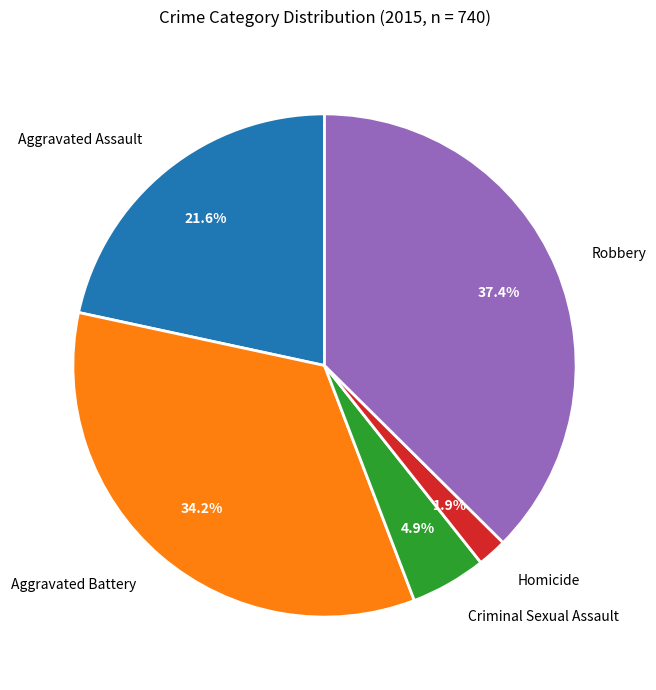

How many segments does this pie chart have?

5